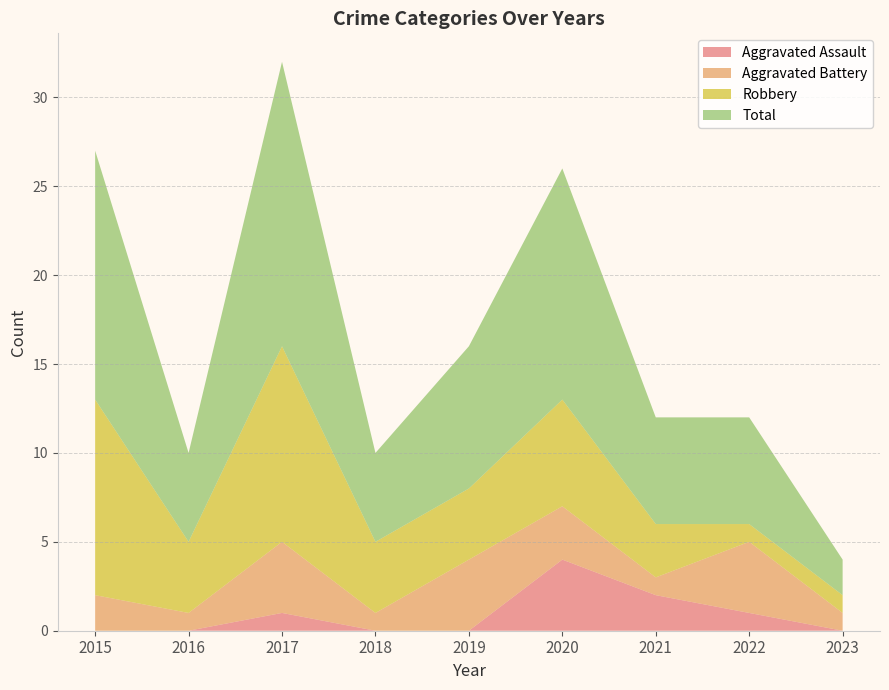

Reading left to right, what are all the values shown in this chart?

Aggravated Assault: 0	0	1	0	0	4	2	1	0
Aggravated Battery: 2	1	4	1	4	3	1	4	1
Robbery: 11	4	11	4	4	6	3	1	1
Total: 14	5	16	5	8	13	6	6	2